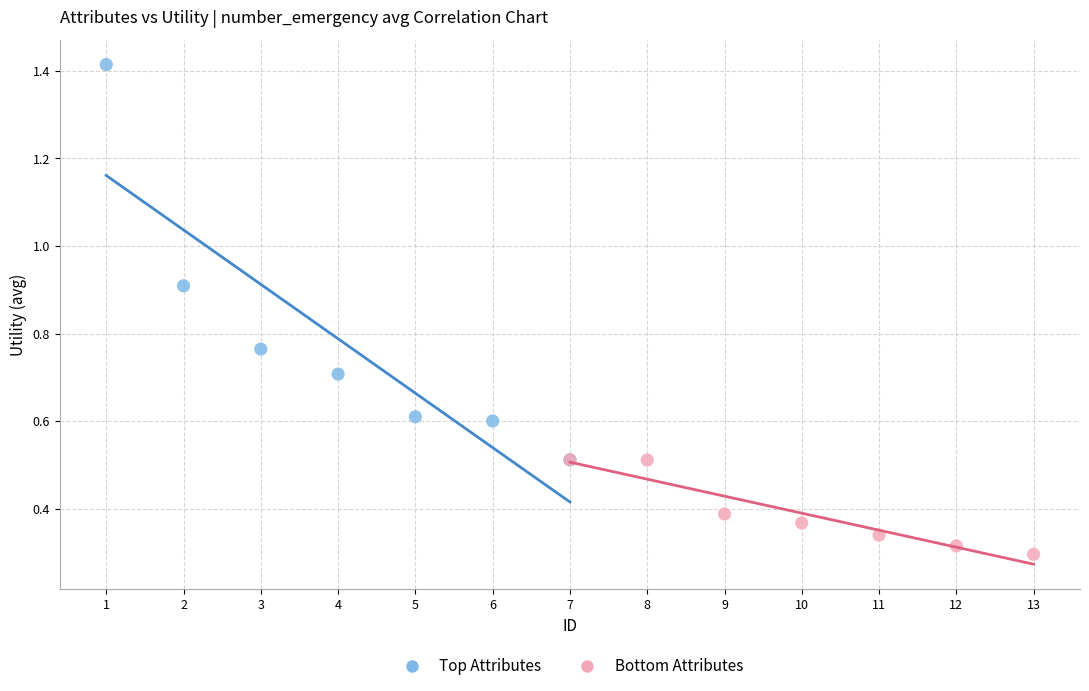

What are all the series names shown in the legend?

Top Attributes, Bottom Attributes